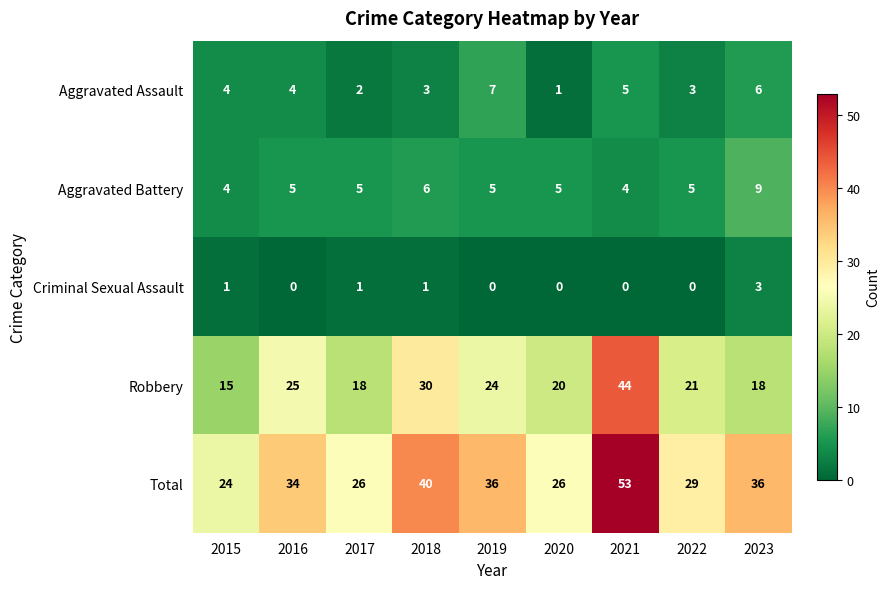

What is the total value across all series at 2016?

68